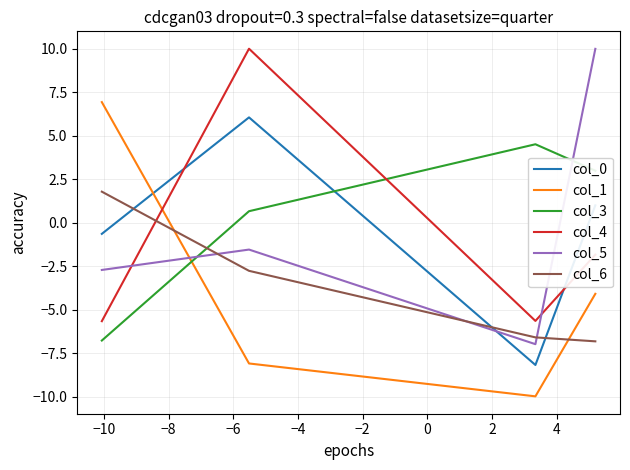

Which series has the largest total across all categories?

col_3